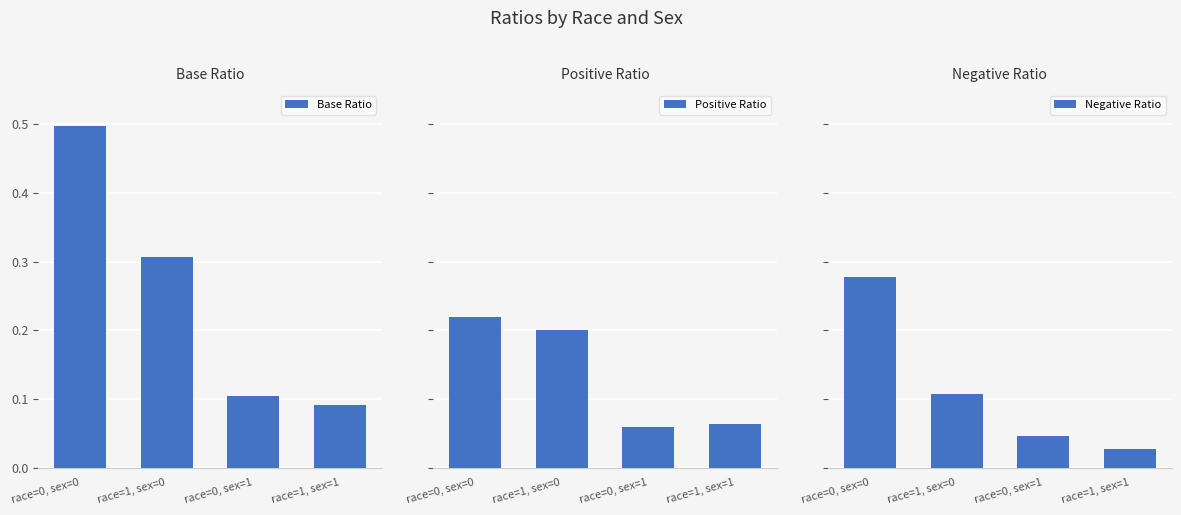

What is the label of the 2nd bar from the right?

race=0, sex=1